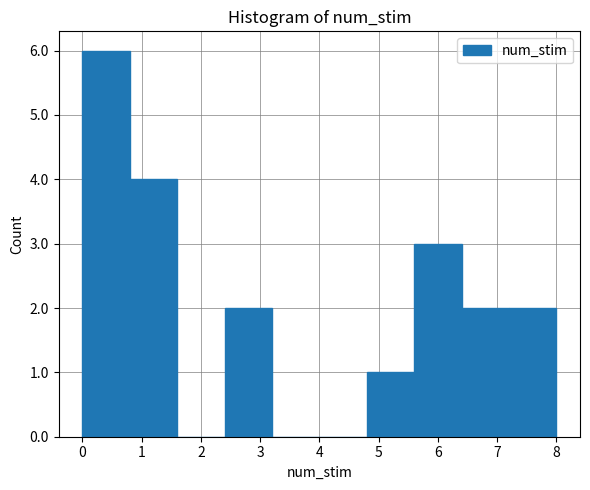

Reading left to right, list every bar in this chart as the range it spans on the x-axis followed by its height. The values are not printed on the chart, so give them approximately, as read against the axis.

0.0 to 0.8: 6
0.8 to 1.6: 4
1.6 to 2.4: 0
2.4 to 3.2: 2
3.2 to 4.0: 0
4.0 to 4.8: 0
4.8 to 5.6: 1
5.6 to 6.4: 3
6.4 to 7.2: 2
7.2 to 8.0: 2